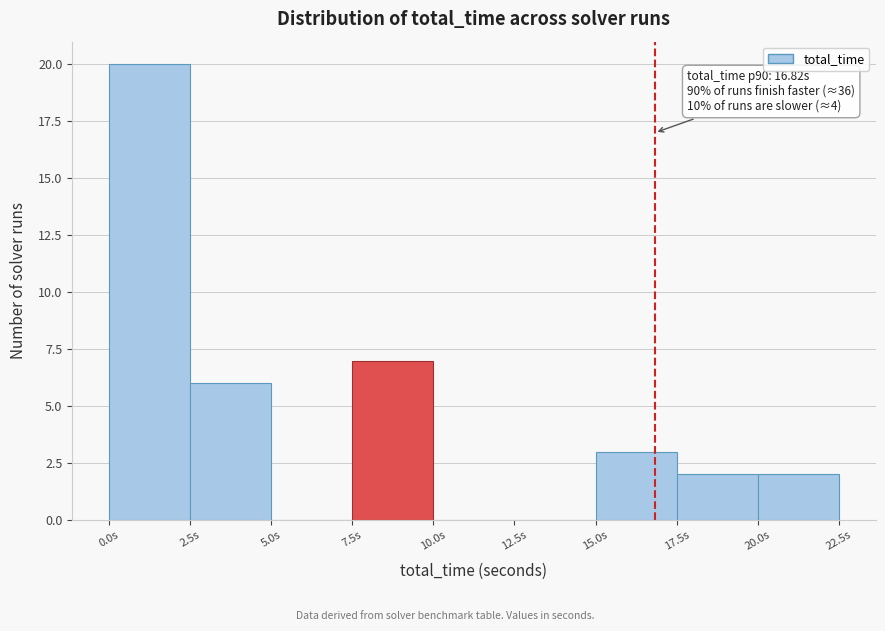

Which range on the x-axis has the tallest bar?

0.0 to 2.5